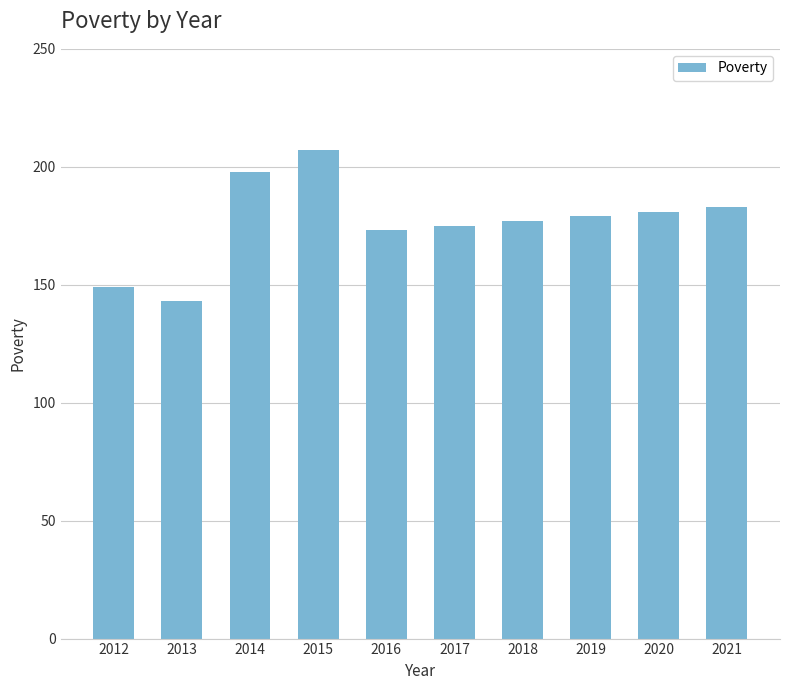

What is the greatest value displayed?

207